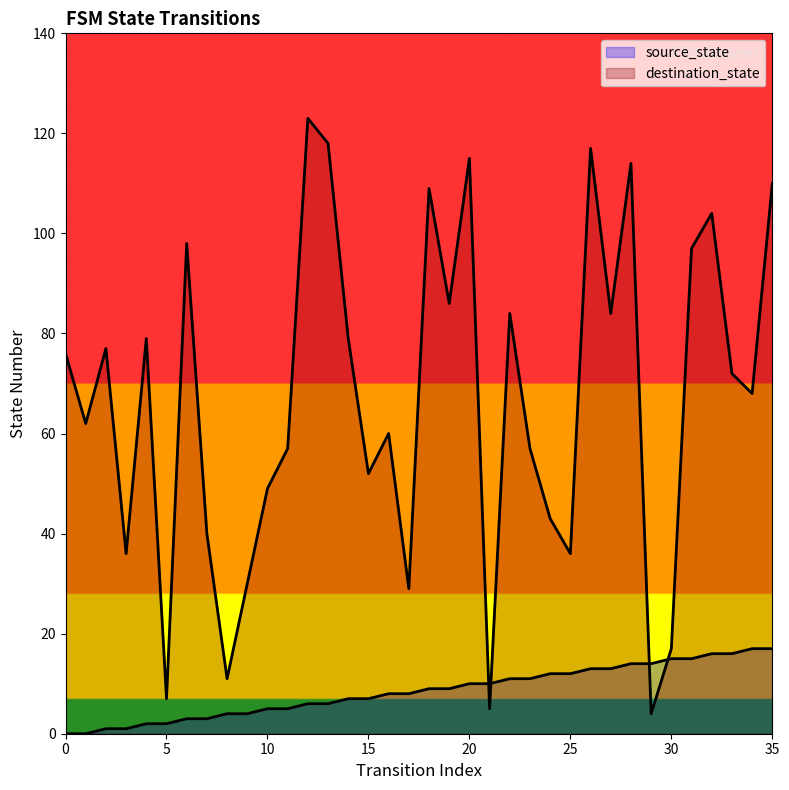

In destination_state, how many points are lower than both neighbors (excluding endpoints)?

12